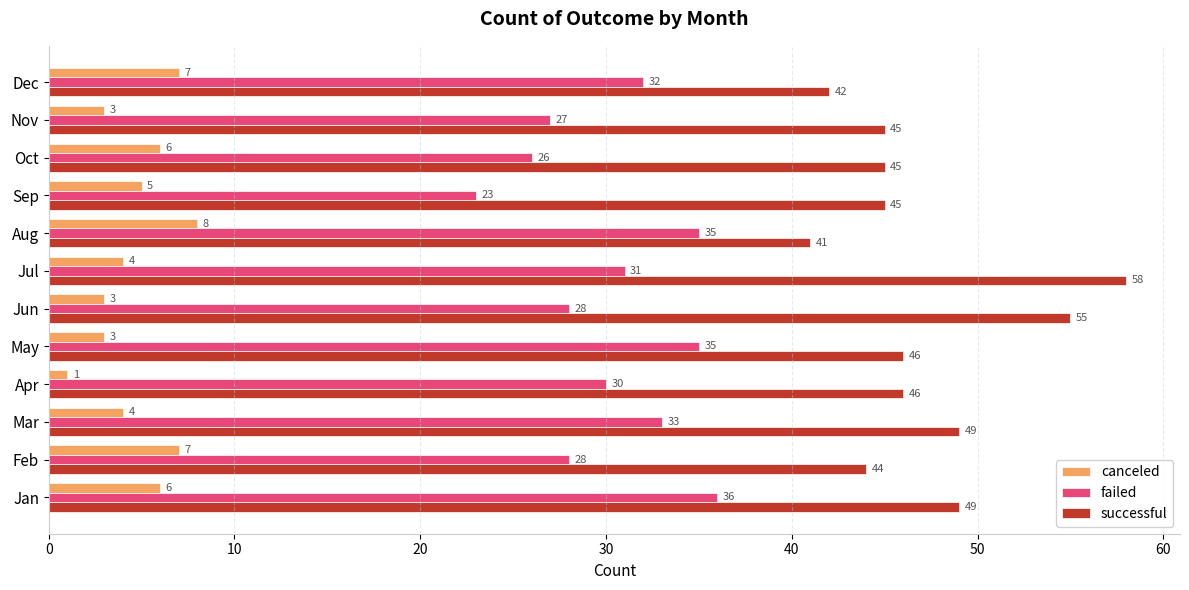

List the series in order of their overall mean, highest first.

successful, failed, canceled